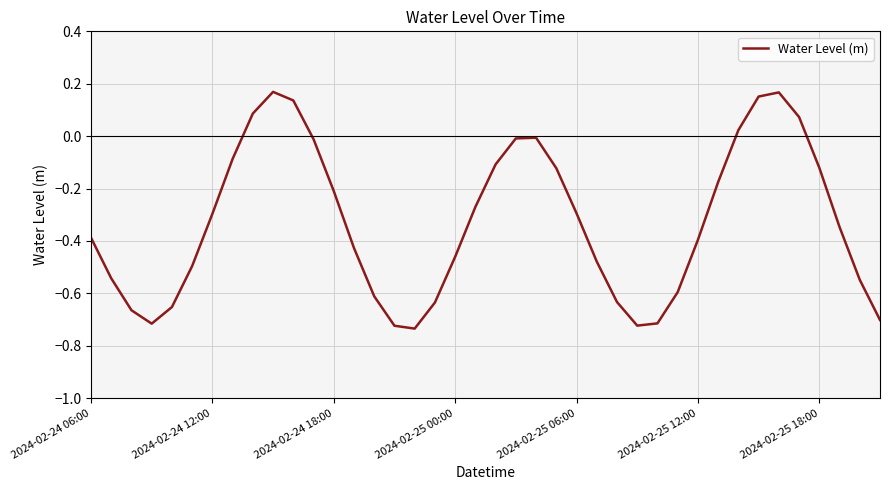

Is this an area chart (filled region under the line)?

No